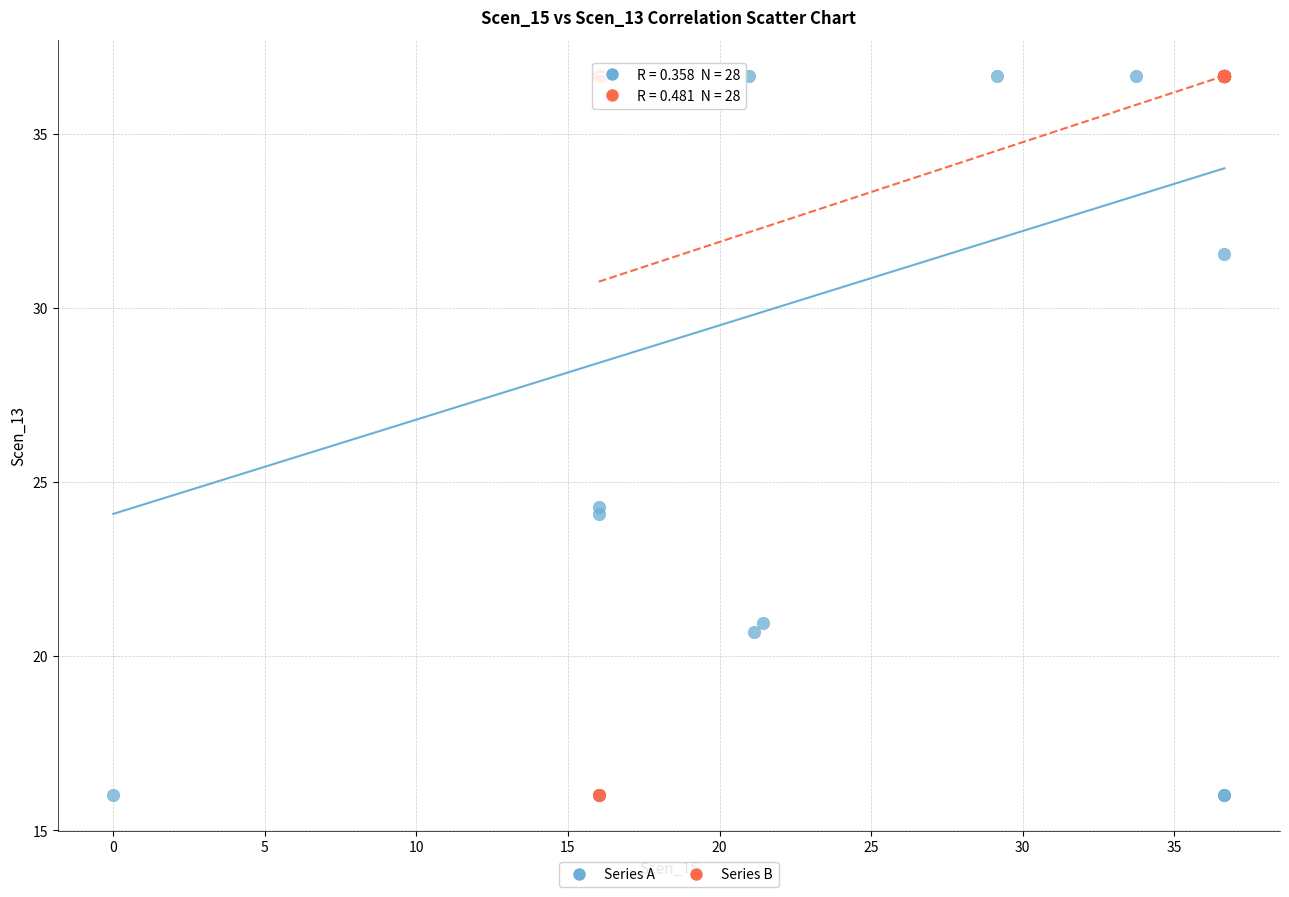

What are all the series names shown in the legend?

Series A, Series B